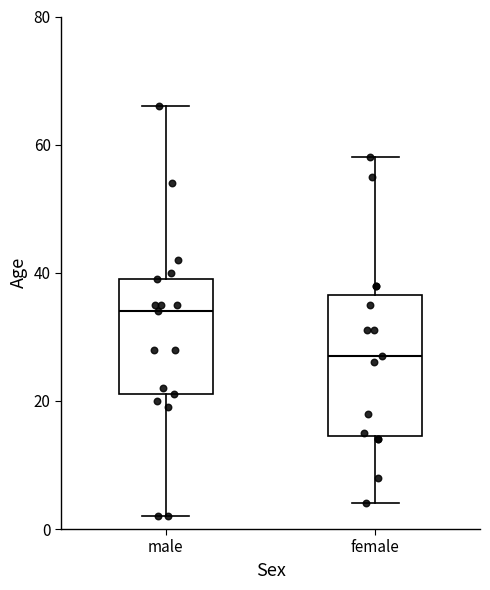

Which box is the tallest, from its lower edge to its upper edge?

female